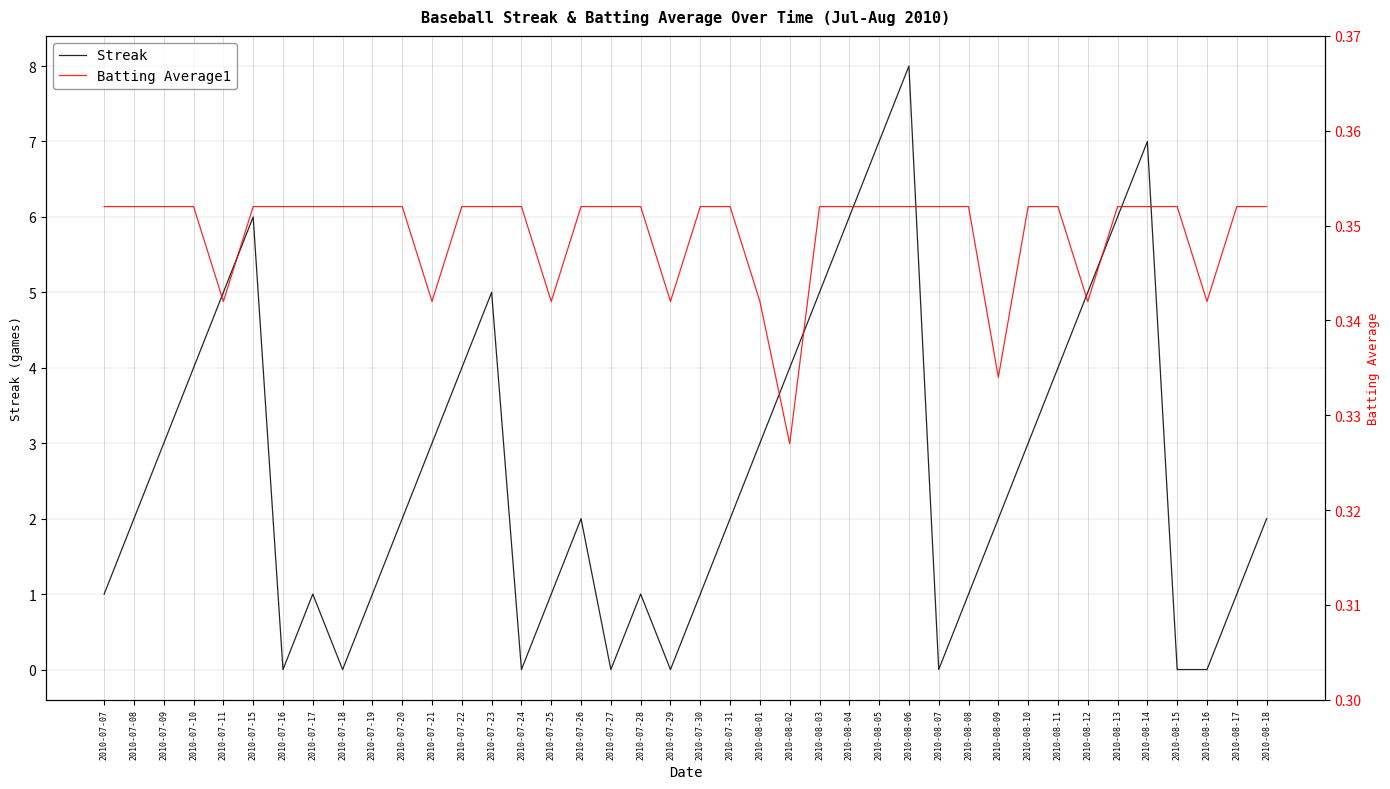

At how many categories does at least one series exceed 1?

24